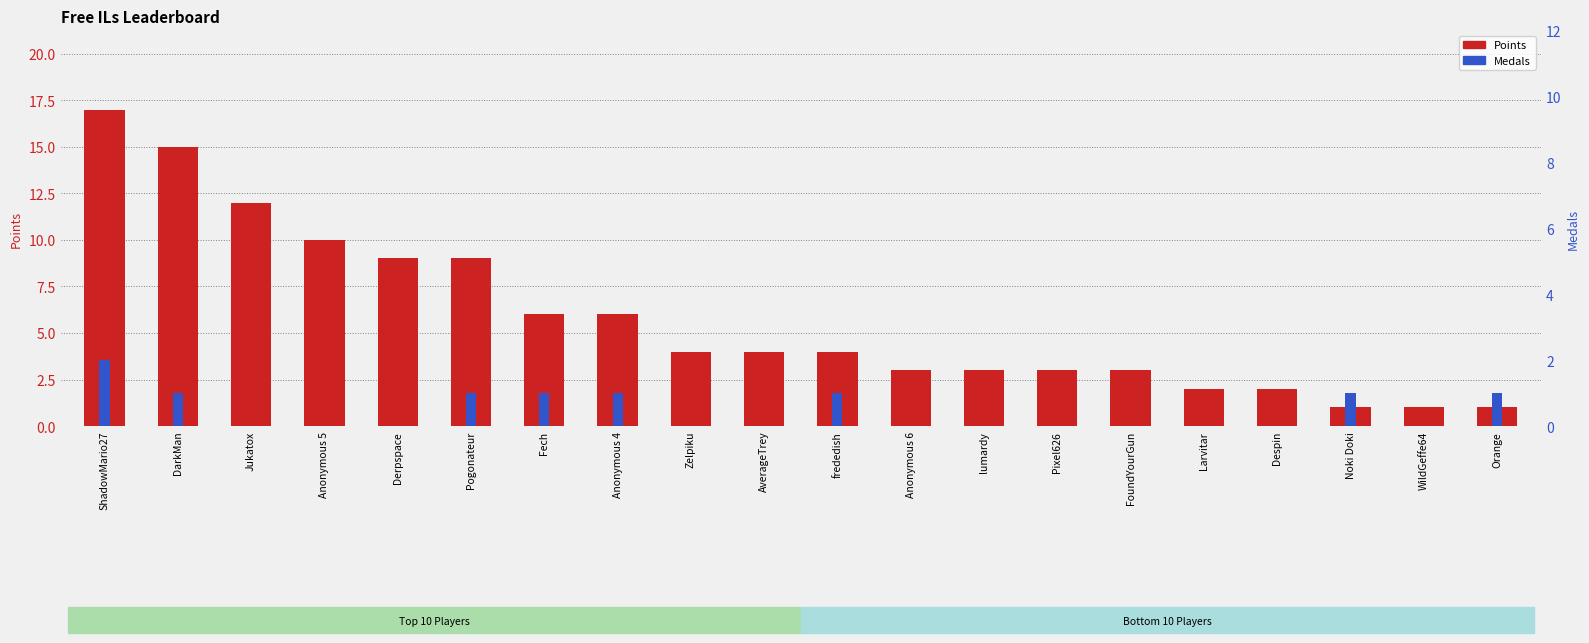

How many groups of bars are there?

20